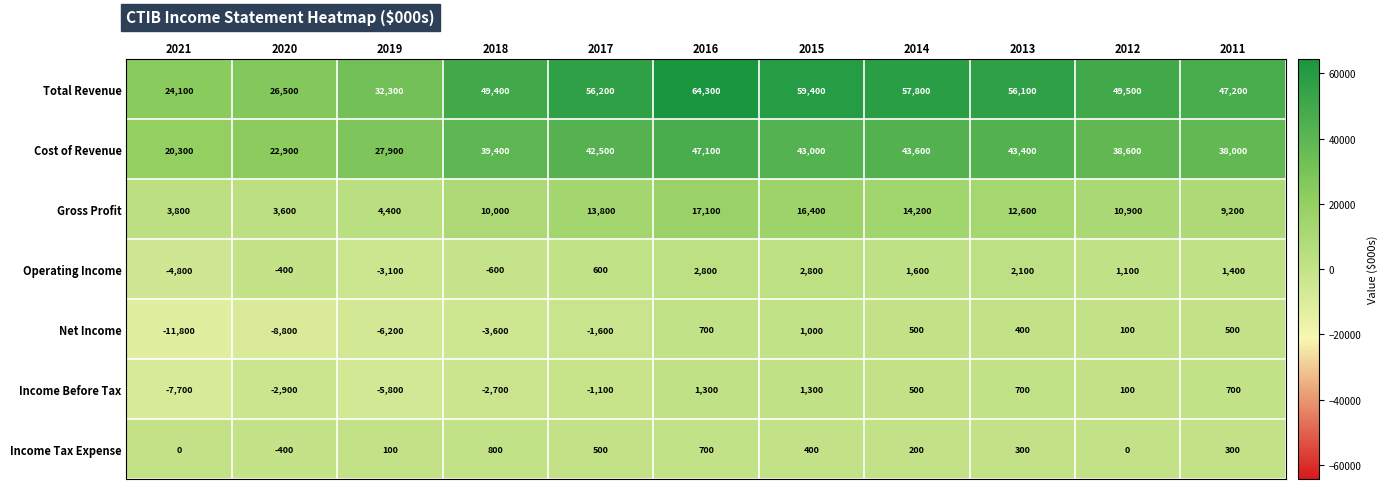

What is the minimum value shown in the chart?

-11800